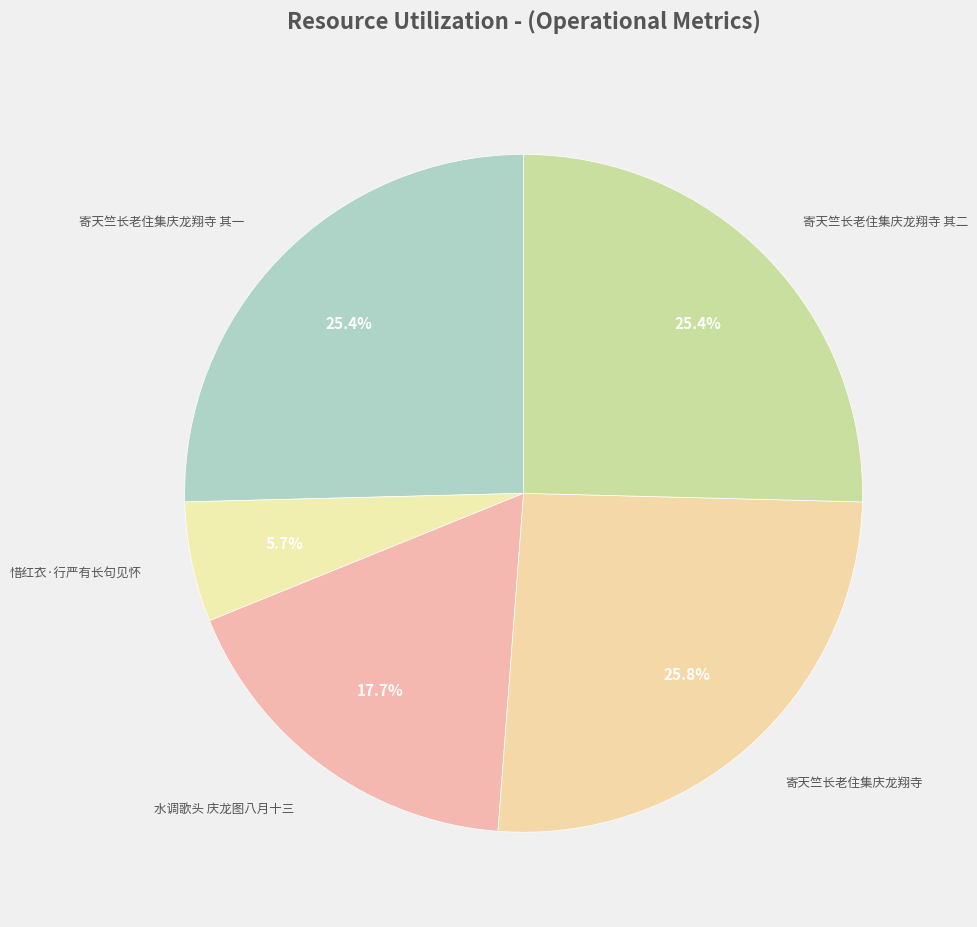

Which slice is the smallest?

惜红衣·行严有长句见怀。昔寓重庆龙洞口时唱和无虚日